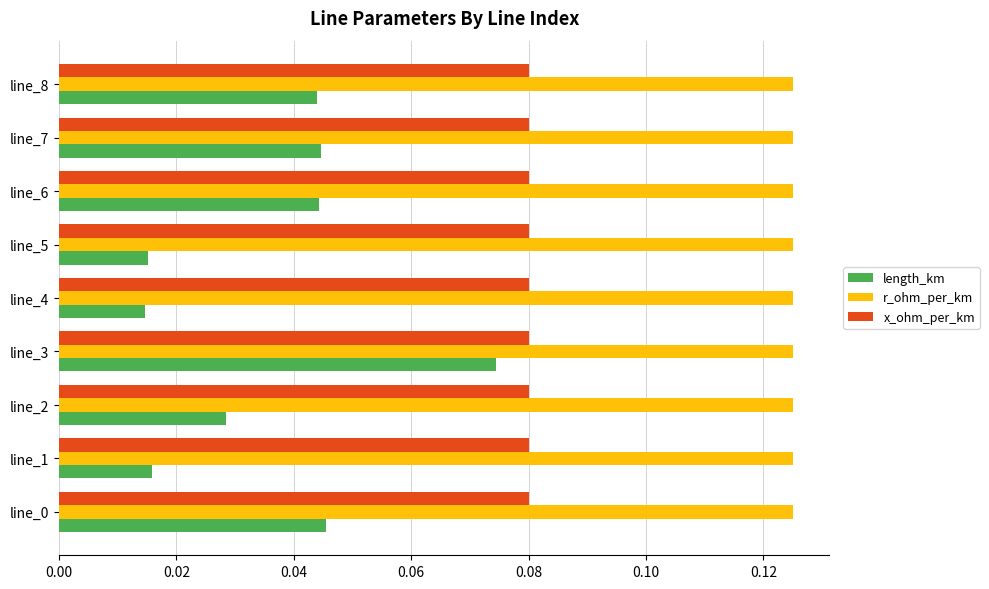

Which series has the largest range (max minus min)?

length_km